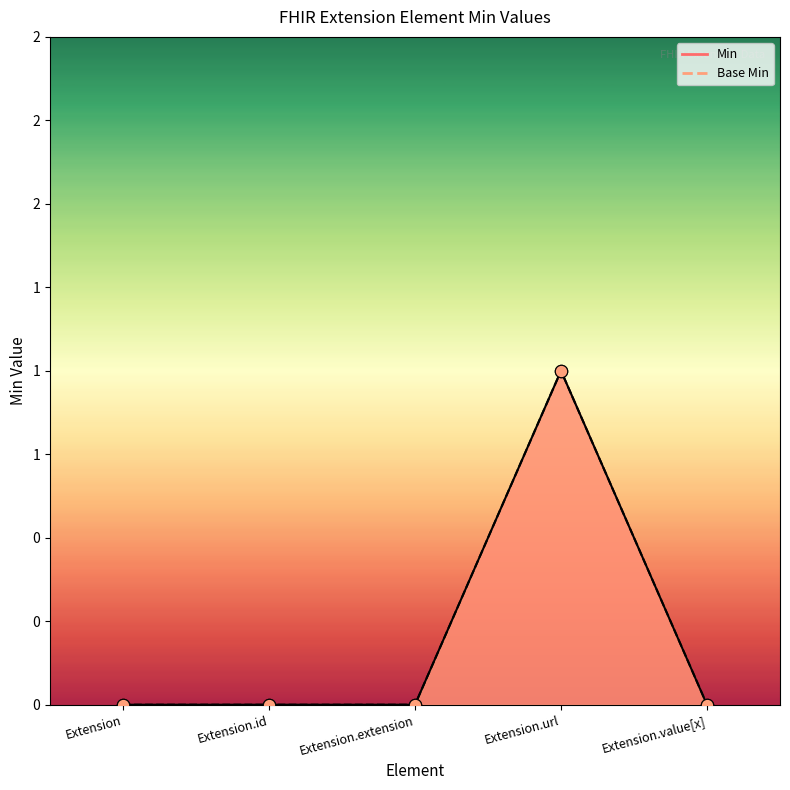

Is the value of Base Min at Extension.extension greater than the value of Min at Extension.extension?

No